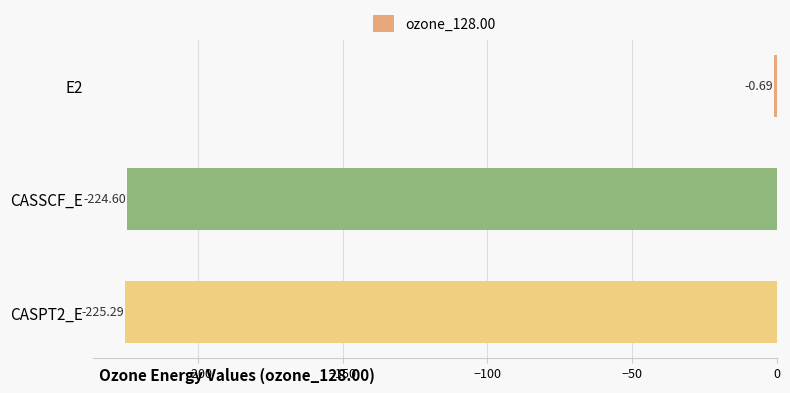

Are the bars grouped side by side (vs. stacked)?

No